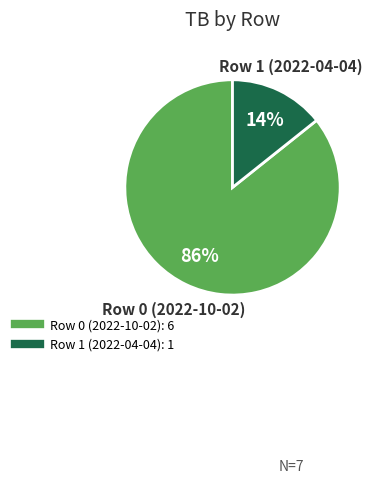

To the nearest percent, what portion does Row 1 (2022-04-04) represent?

14%